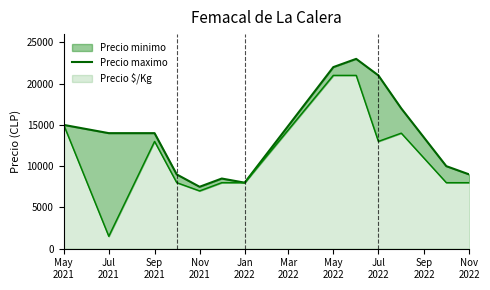

What is the value of the 2nd point from the left?

14000